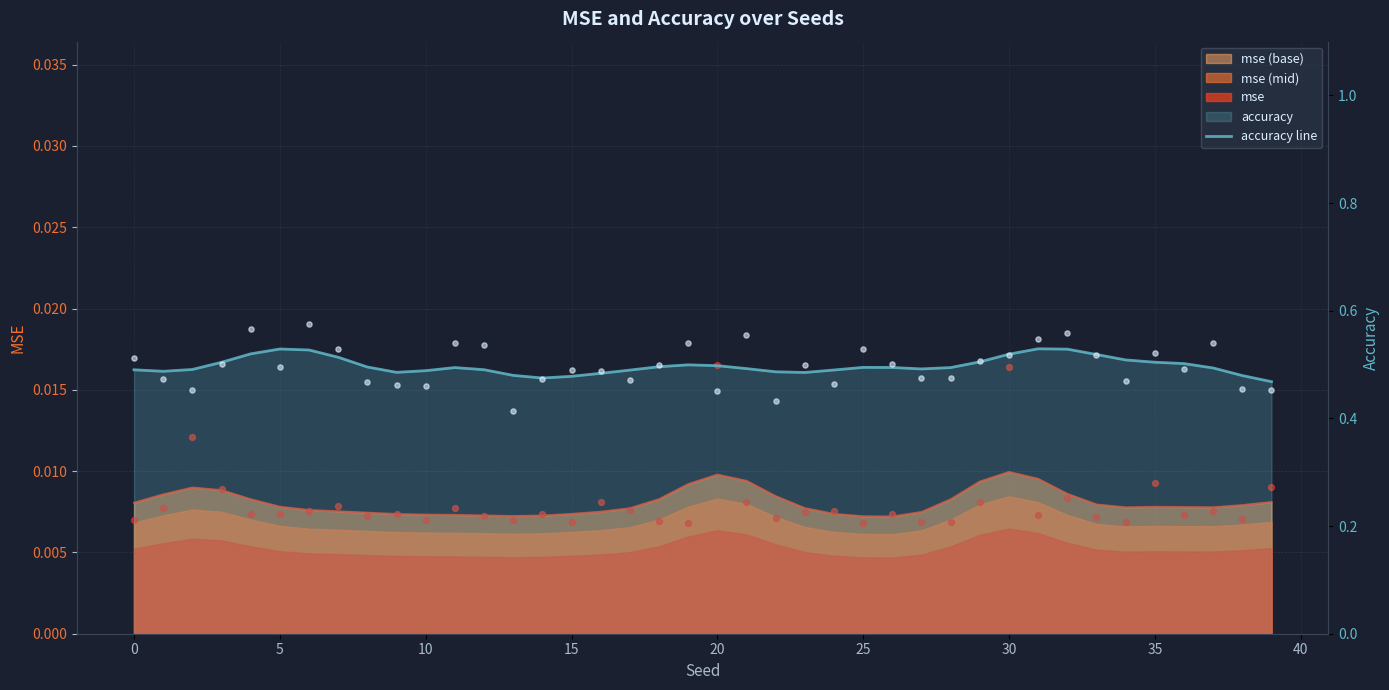

Which has a higher value, 13 or 15?

13